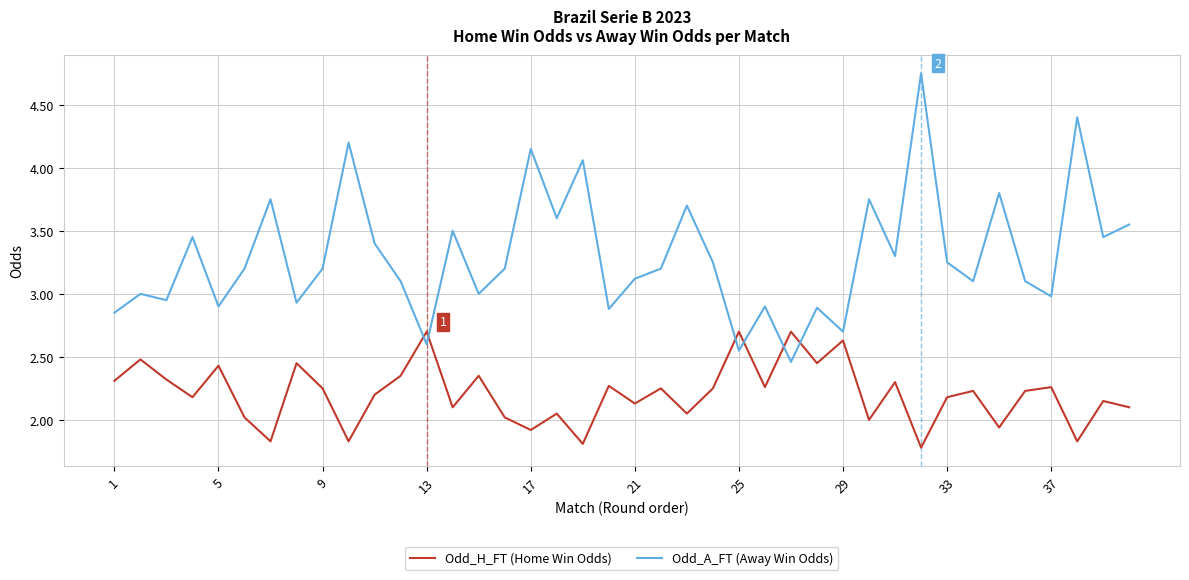

What is the difference between the maximum and minimum values in the Odd_H_FT (Home Win Odds) series?

0.9